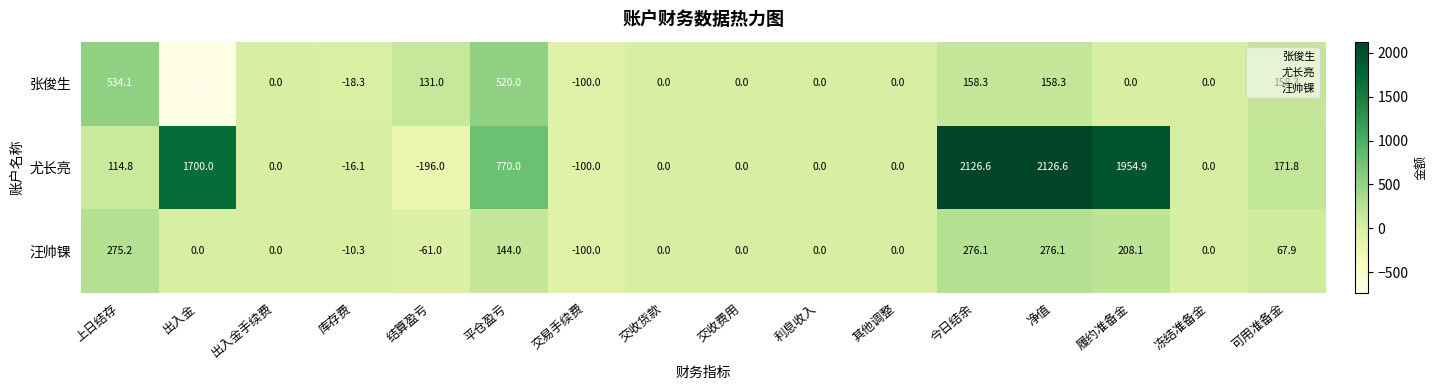

How many categories are shown in the chart?

16